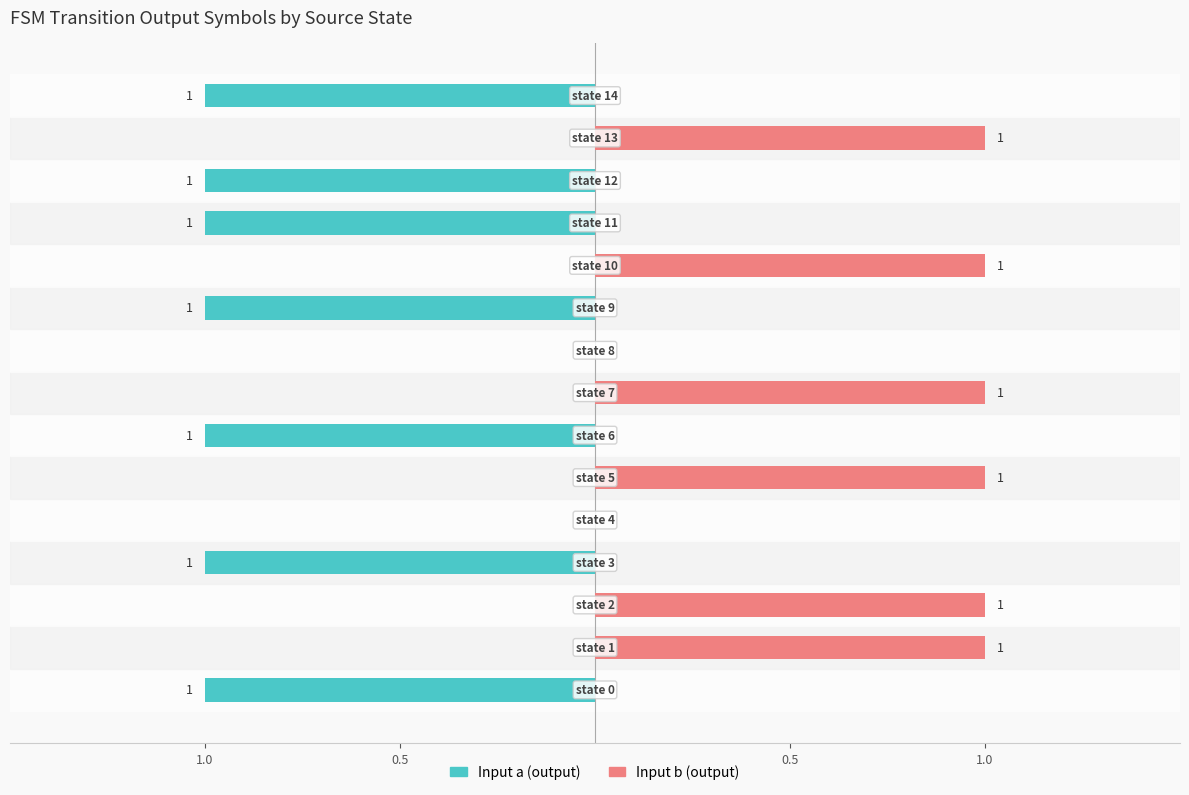

What is the label of the 6th bar from the right?

9